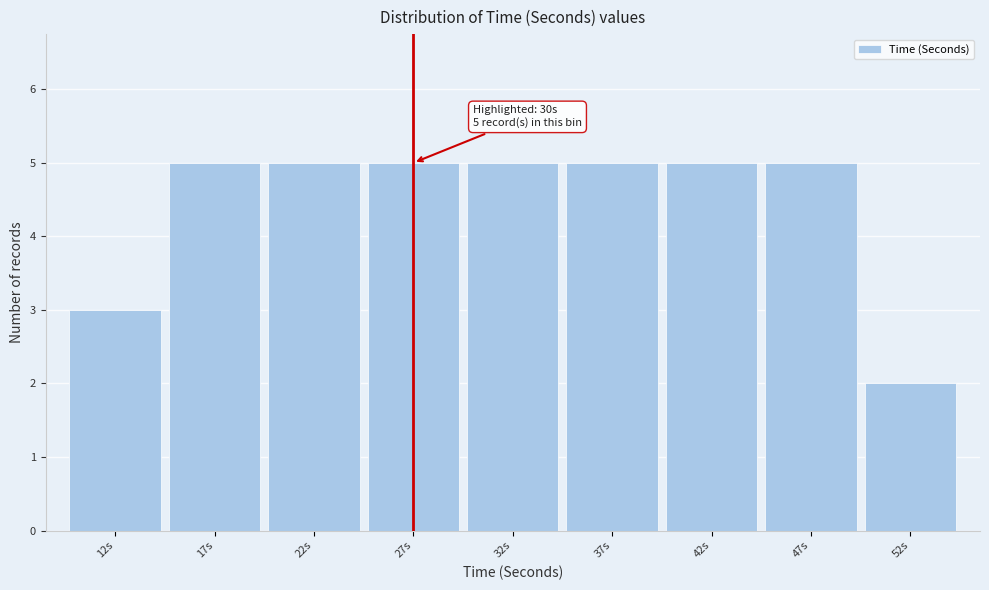

Reading right to left, extract all data points from this chart.

52s=2	47s=5	42s=5	37s=5	32s=5	27s=5	22s=5	17s=5	12s=3